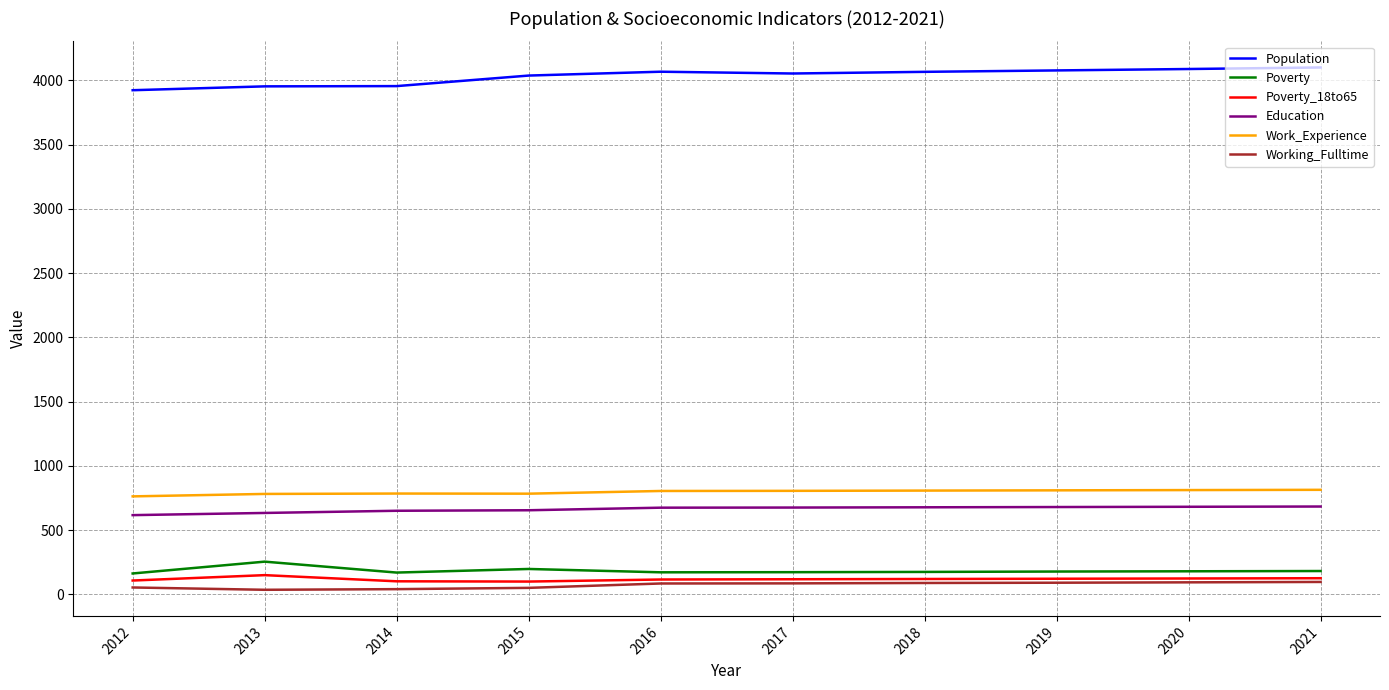

True or false: Work_Experience and Poverty intersect in this chart.

False